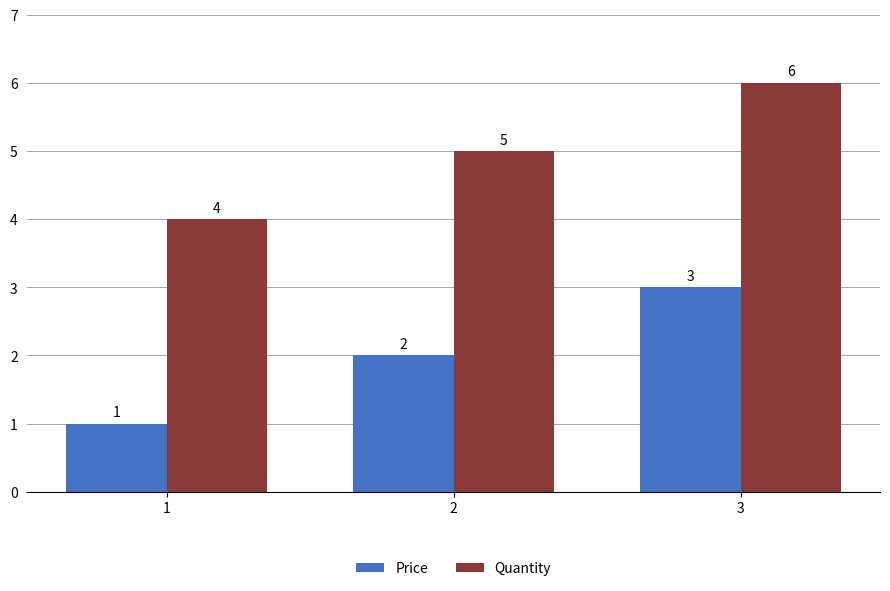

How many Quantity values are between 4 and 6?

3